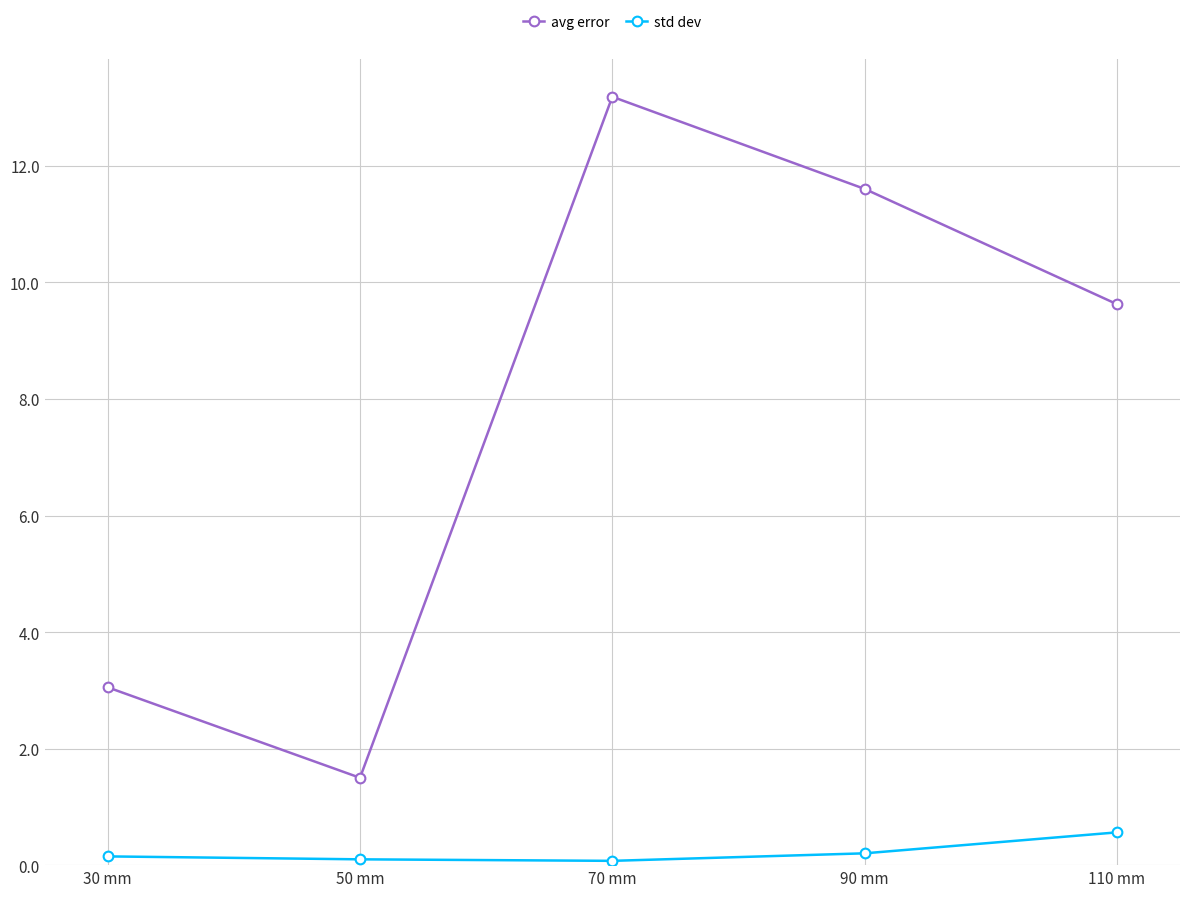

Which category has the highest value in the std dev series?

110 mm